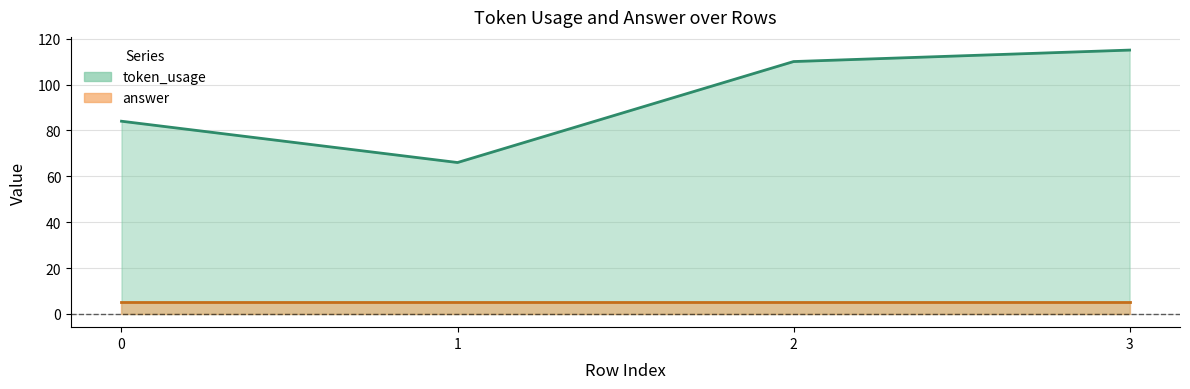

How many values are below 110?

2